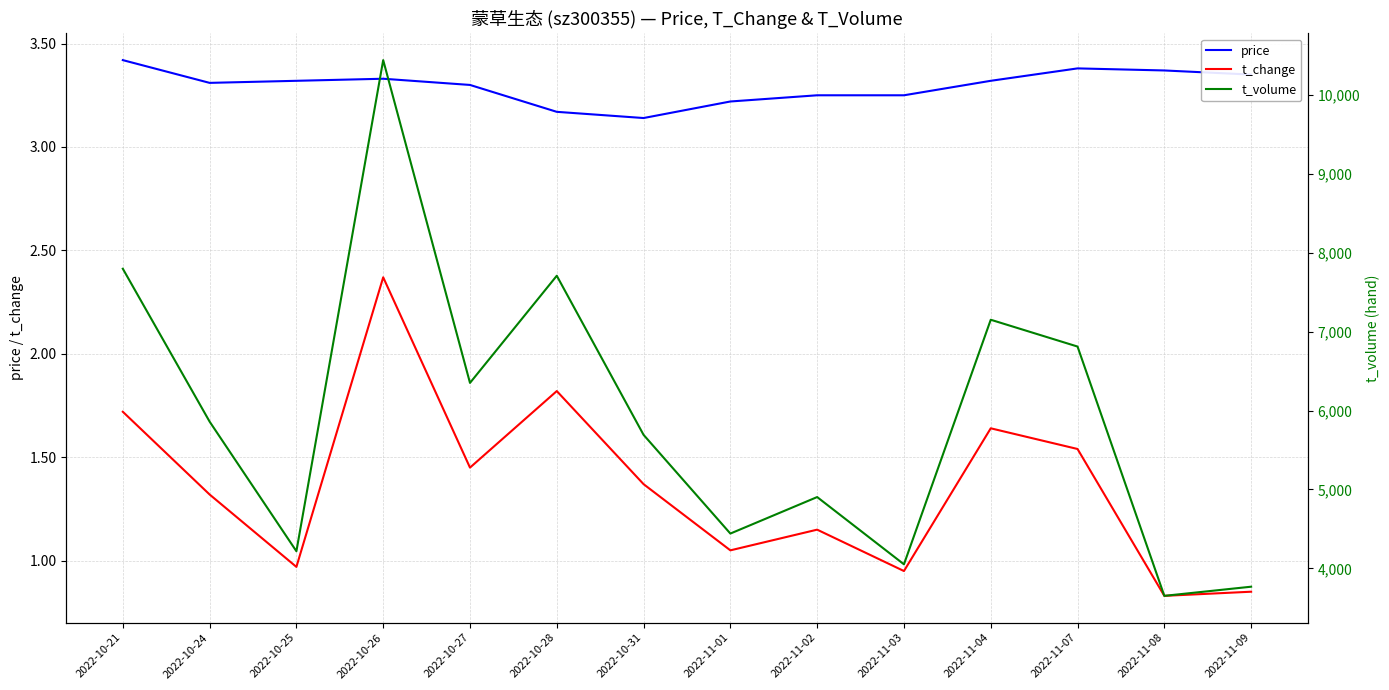

Where does the t_volume series first go above 5861?

2022-10-21